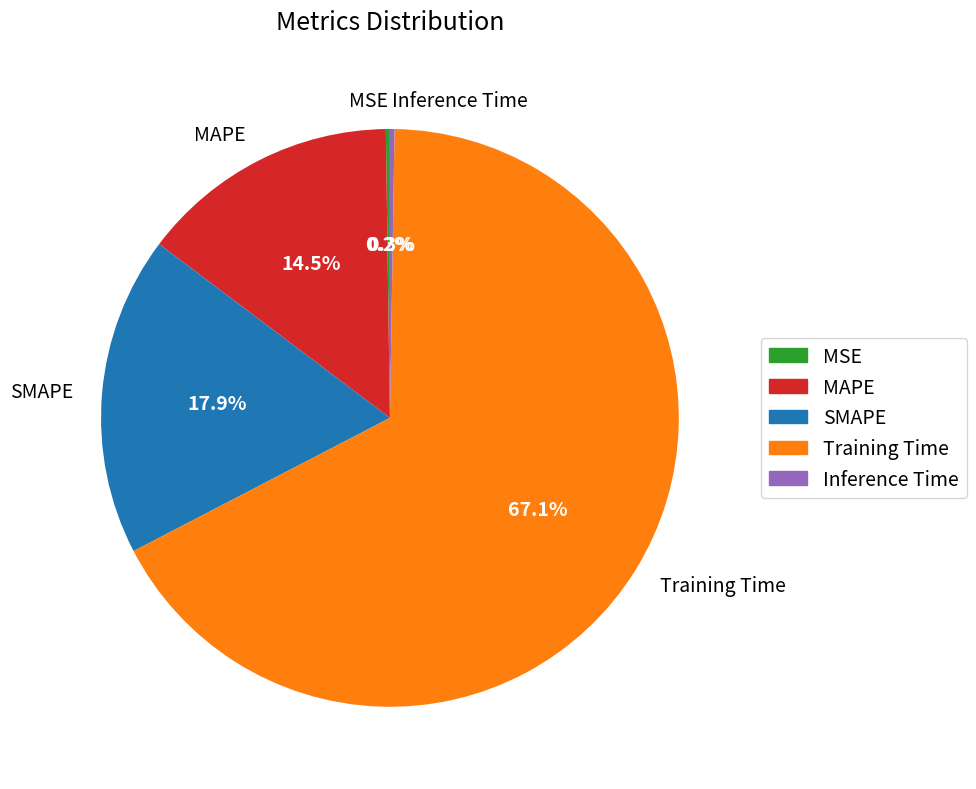

Which slice is the largest?

Training Time